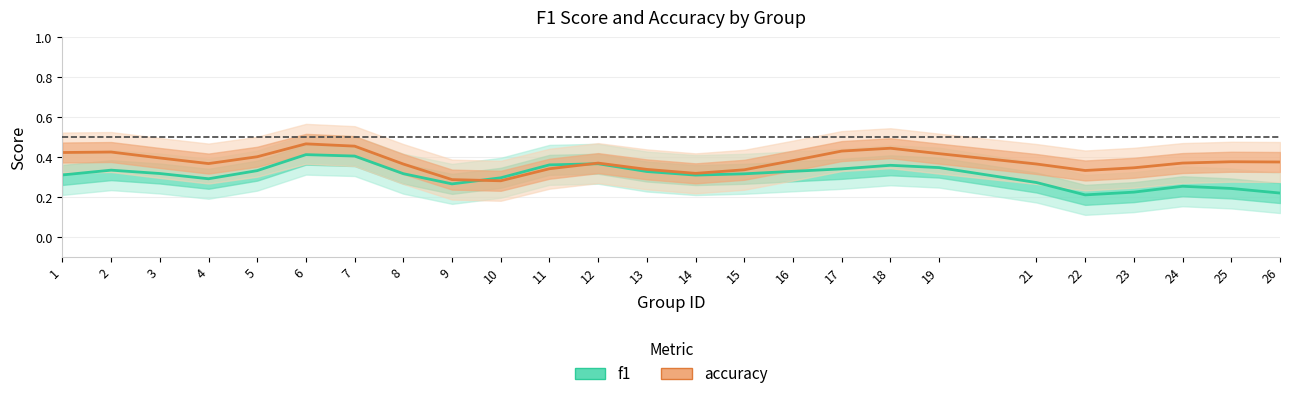

Where is the first local minimum for f1?

4